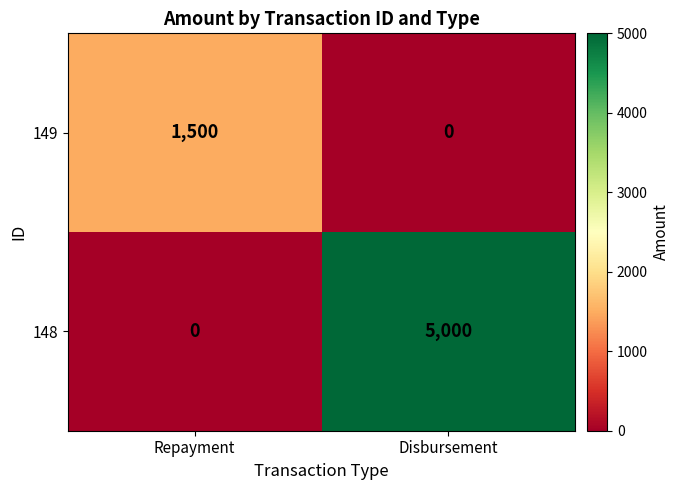

How many data points does each series have?

2